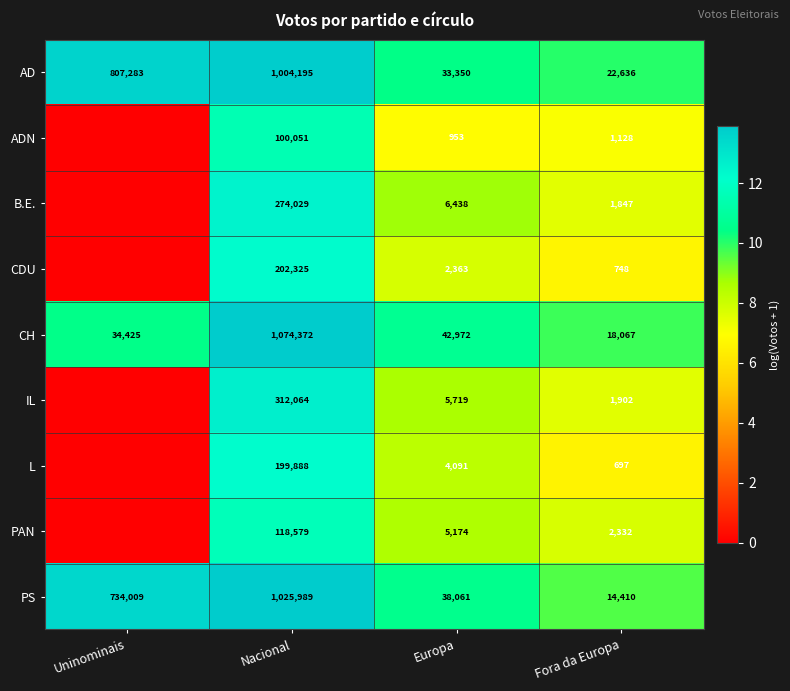

How many values in the CH series are below 42972?

2